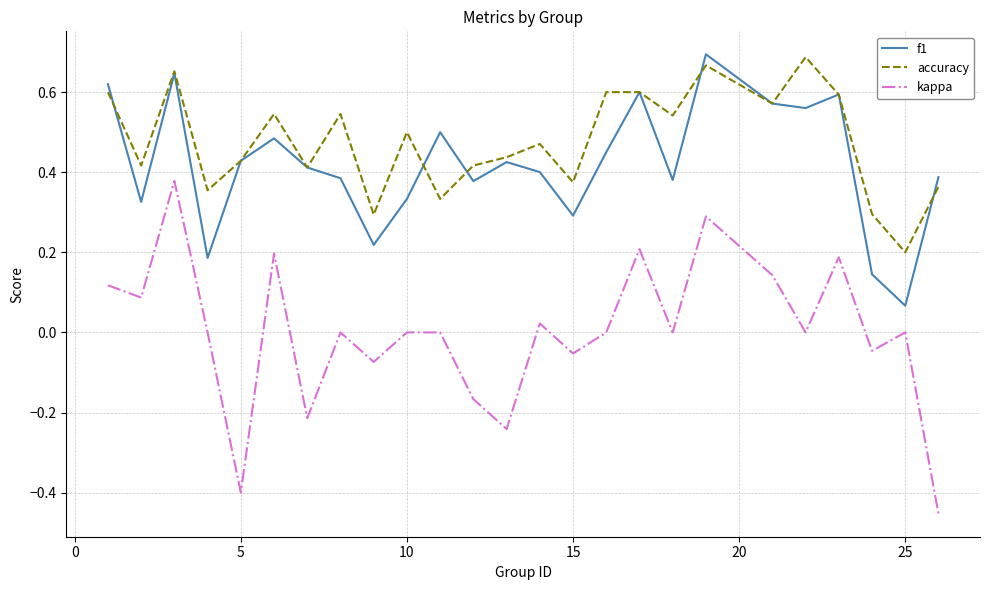

Which series has the widest spread of values?

kappa